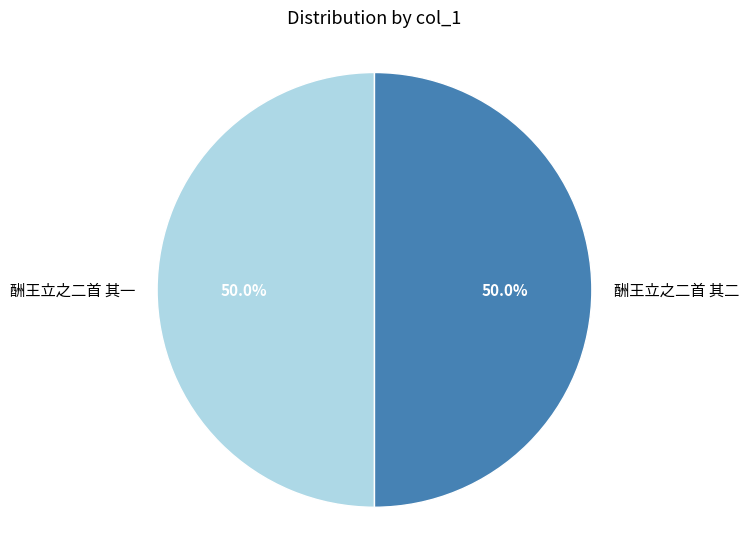

How many segments does this pie chart have?

2